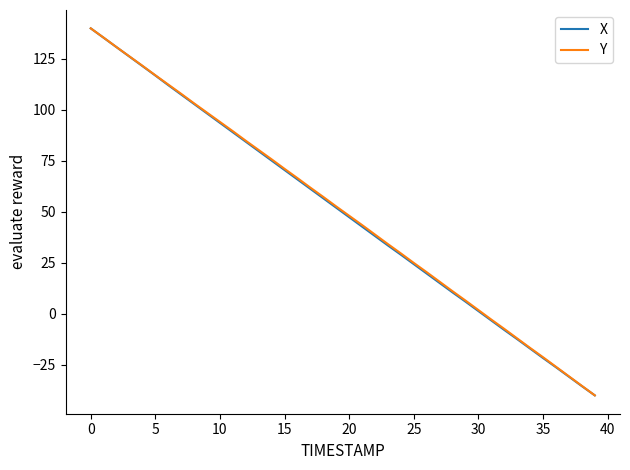

What is the lowest value of the X series?

-40.0